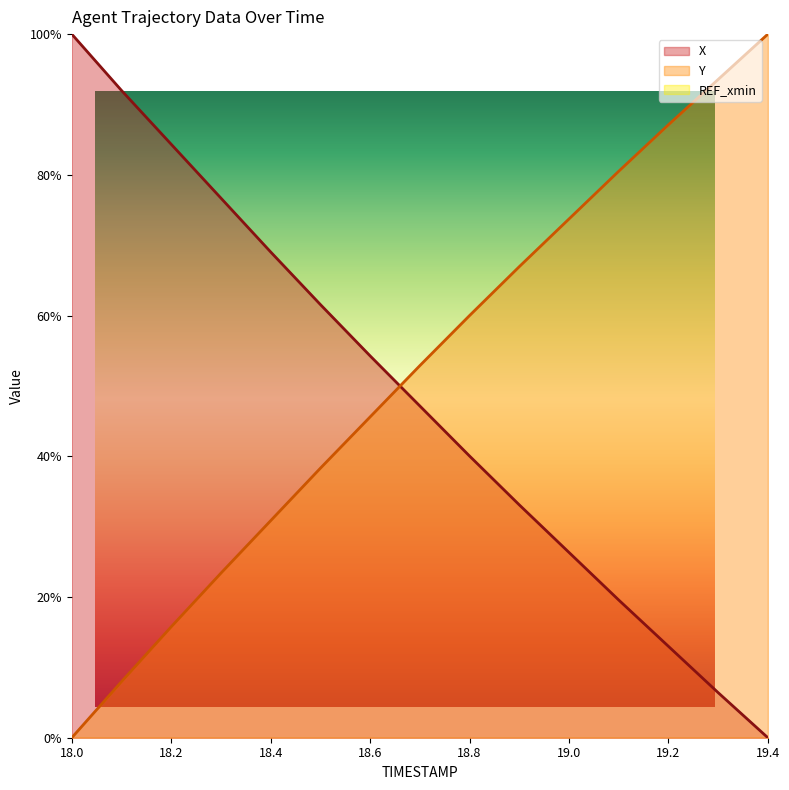

What is the difference between the maximum and second lowest values in the Y series?

92.0